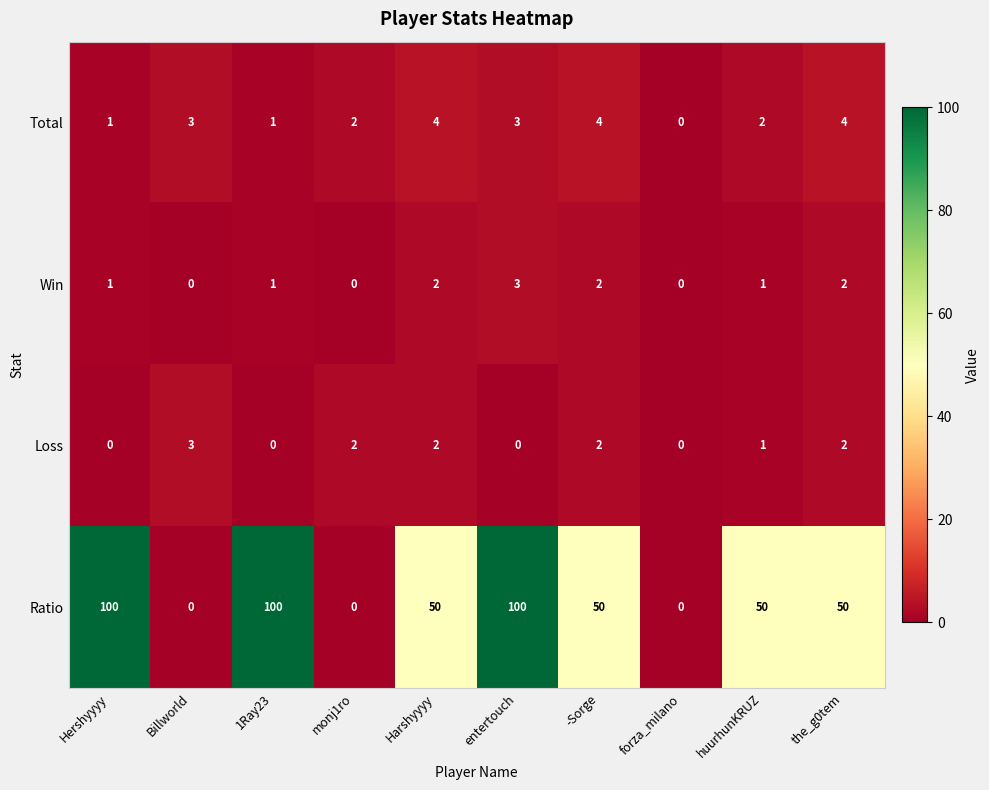

What is the maximum value shown in the chart?

100